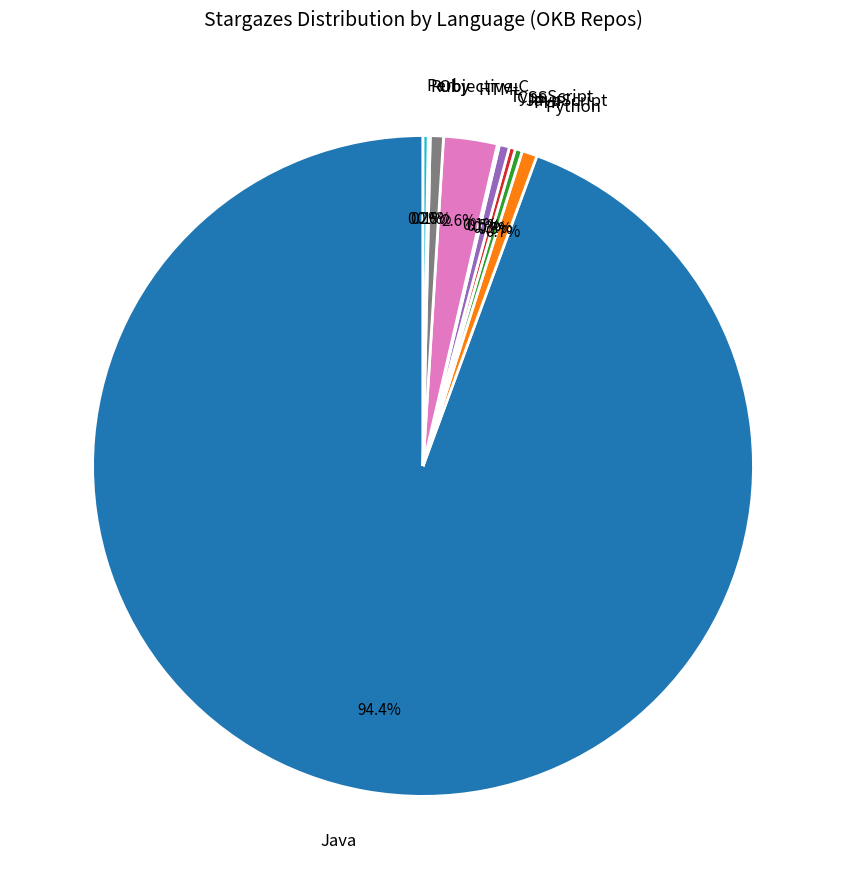

Does any single category account for the majority?

Yes